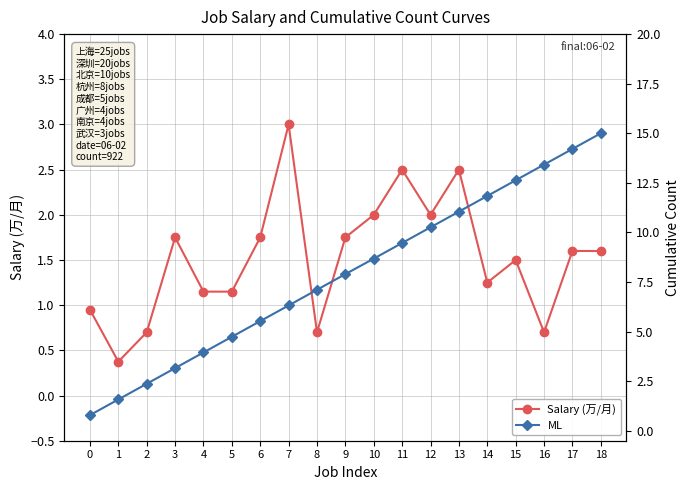

Where do ML and Salary (万/月) first cross each other?

0 and 1